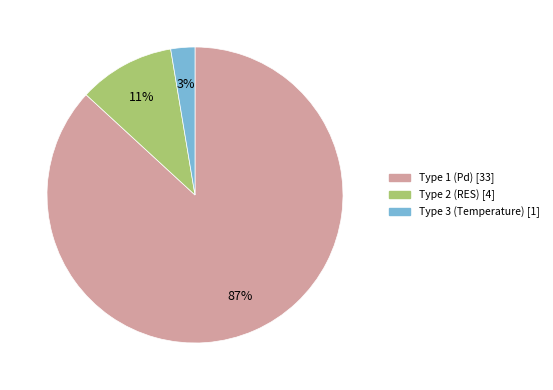

Rank the categories by value from lowest to highest.

Type 3 (Temperature), Type 2 (RES), Type 1 (Pd)